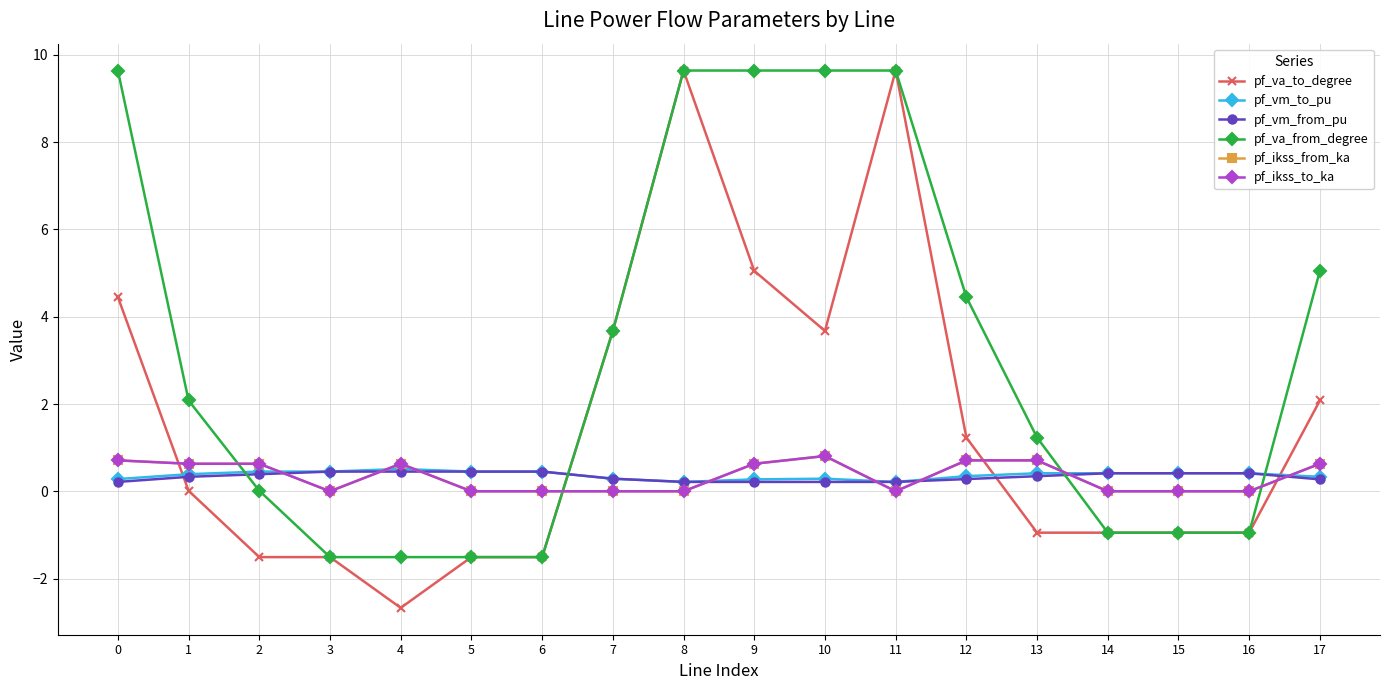

At 11, list the series in order from smallest to largest.

pf_ikss_from_ka, pf_ikss_to_ka, pf_vm_from_pu, pf_vm_to_pu, pf_va_from_degree, pf_va_to_degree